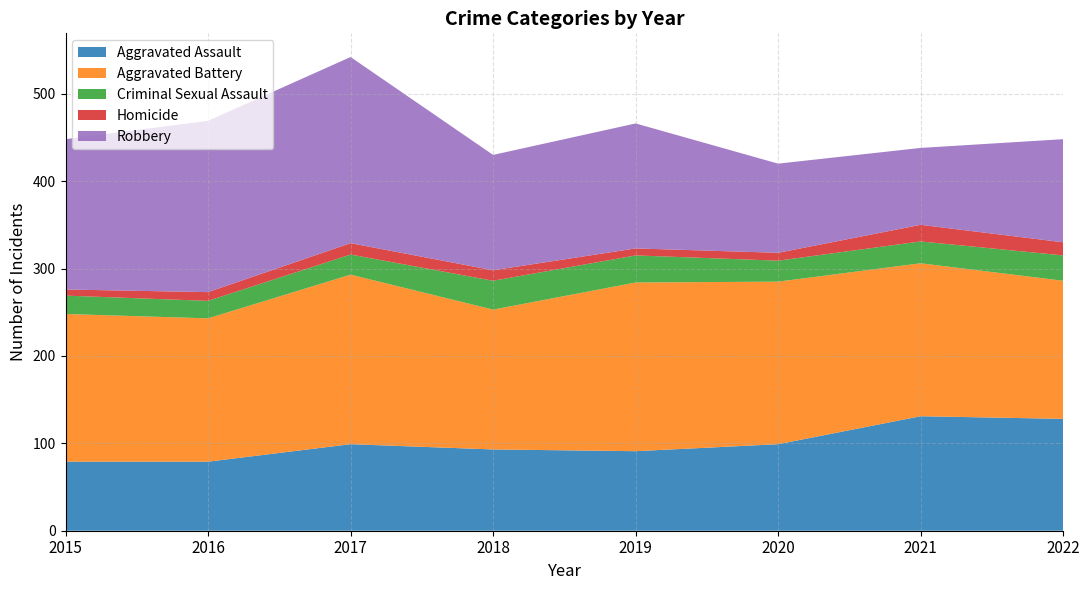

Reading right to left, list all the values displayed in this chart.

Aggravated Assault: 128	131	99	91	93	99	79	79
Aggravated Battery: 158	175	186	193	160	194	164	169
Criminal Sexual Assault: 29	25	24	31	33	23	20	21
Homicide: 15	19	9	8	12	13	10	7
Robbery: 118	88	102	143	132	213	196	172